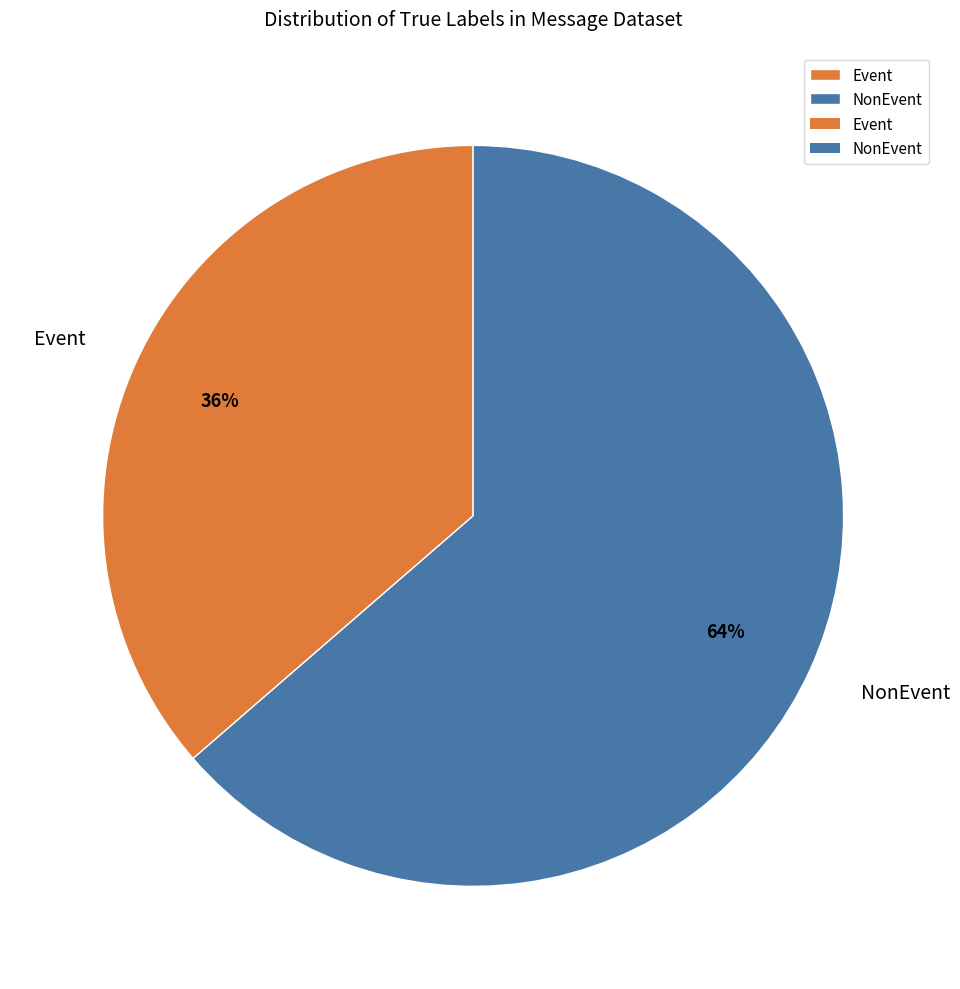

Between Event and NonEvent, which is larger?

NonEvent